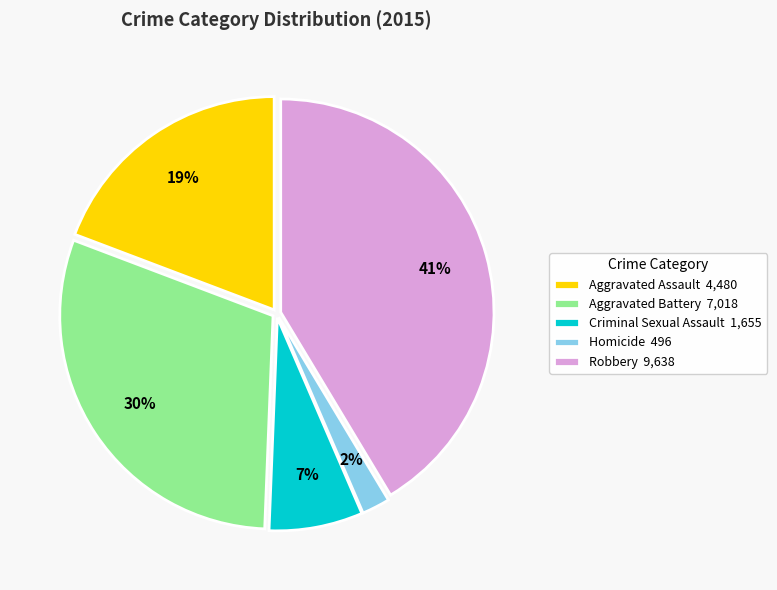

To the nearest percent, what portion does Robbery represent?

41%